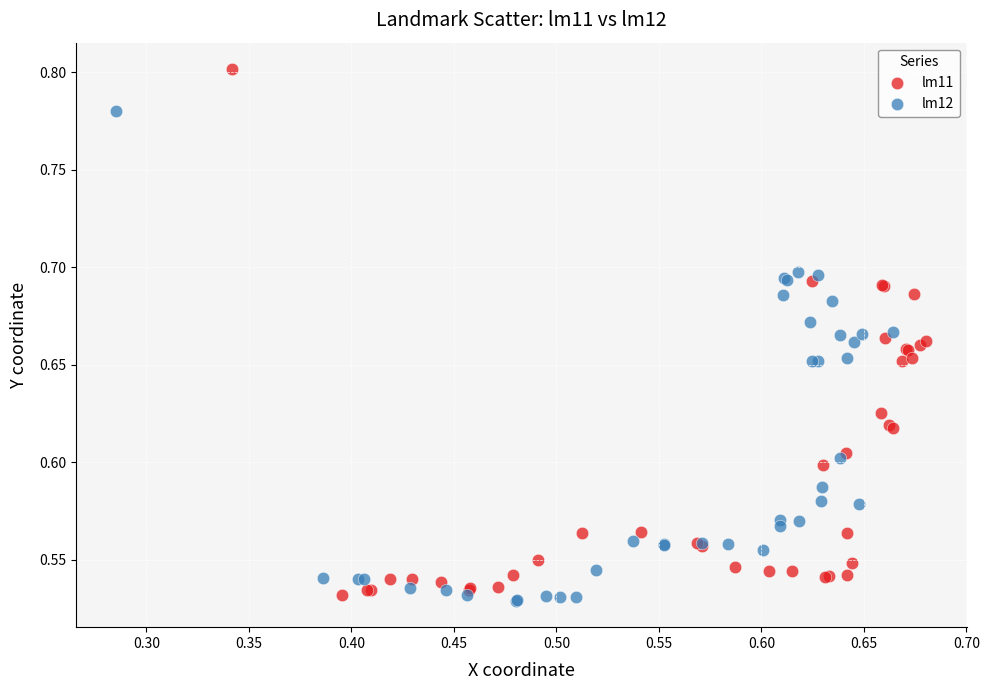

Which series contains the highest Y value?

lm11